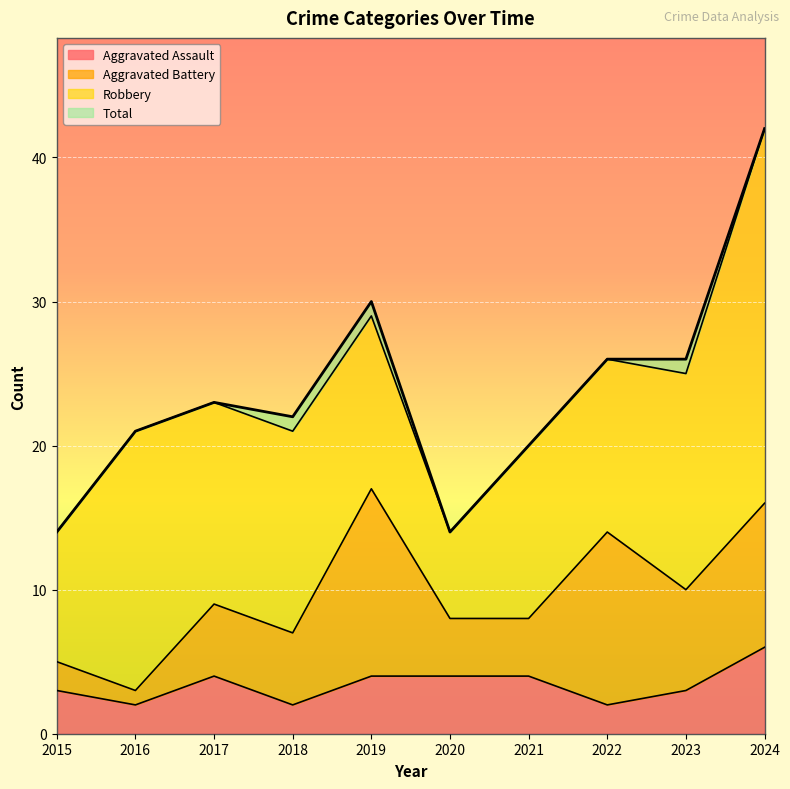

How many data points in Total are above 23?

4